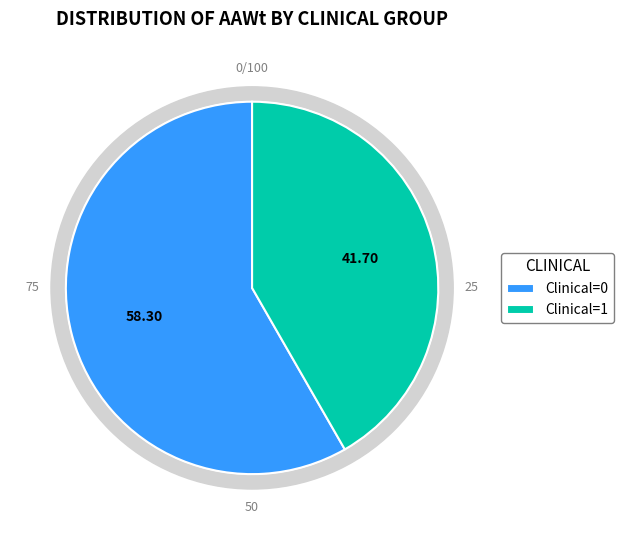

Does 0 account for over 50% of the chart?

Yes